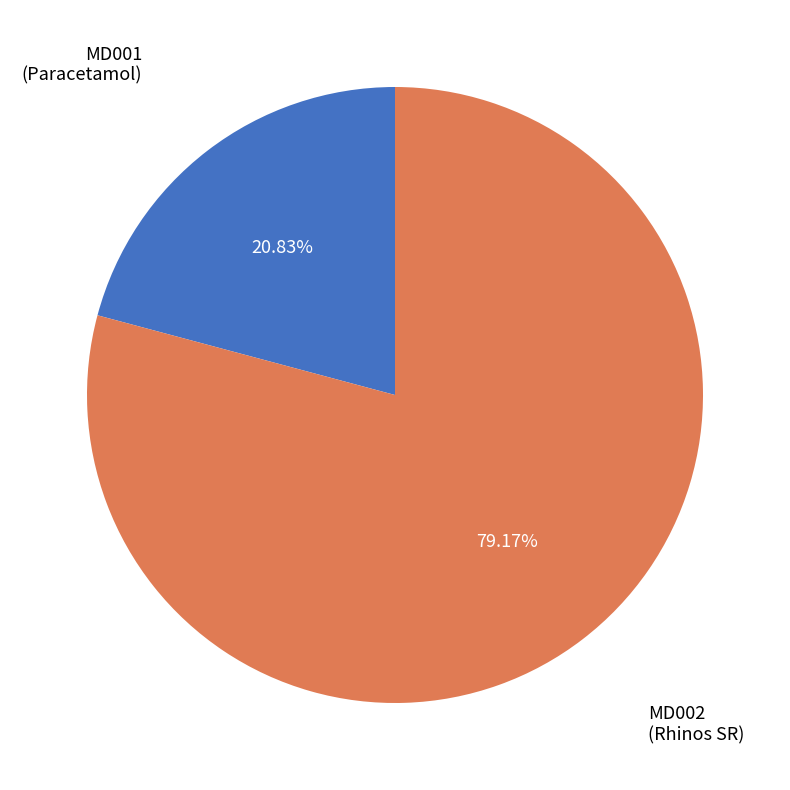

Rank the categories by value from highest to lowest.

MD002, MD001